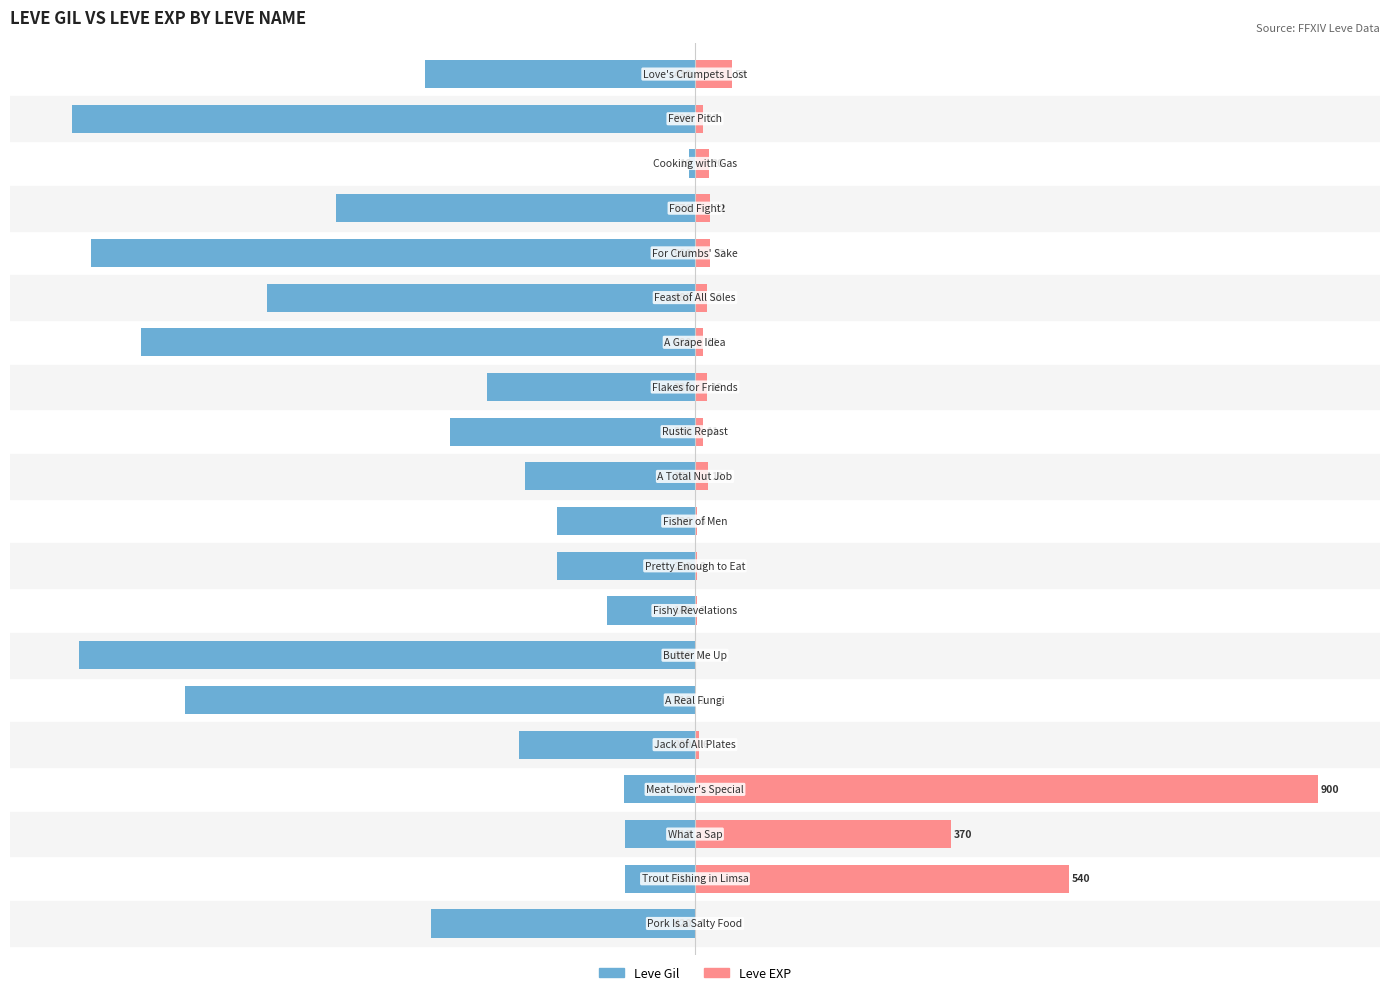

What is the total value across all series at 4?

-27.6